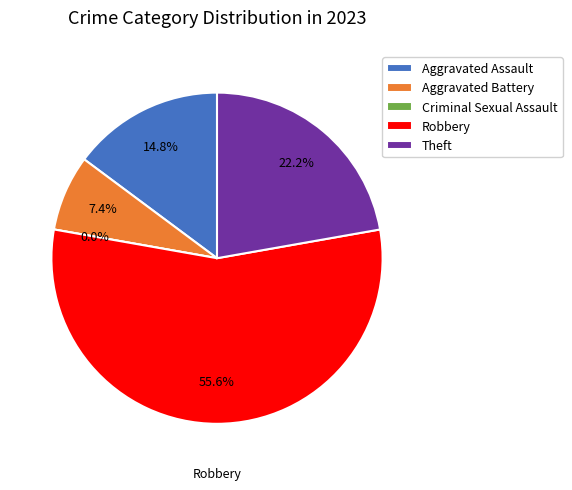

True or false: Criminal Sexual Assault accounts for 10% of the total.

False